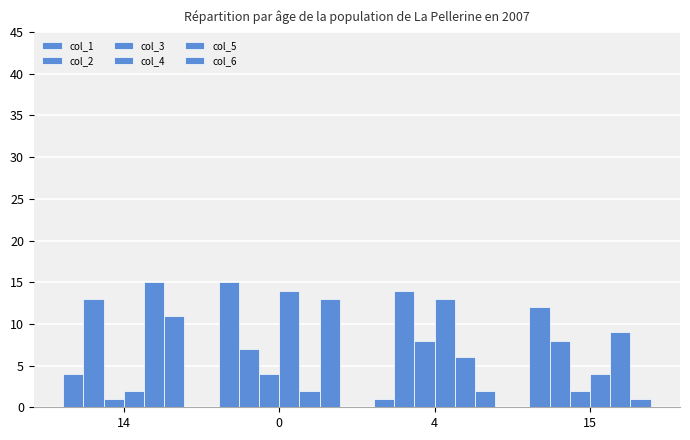

How many series are shown in this chart?

6